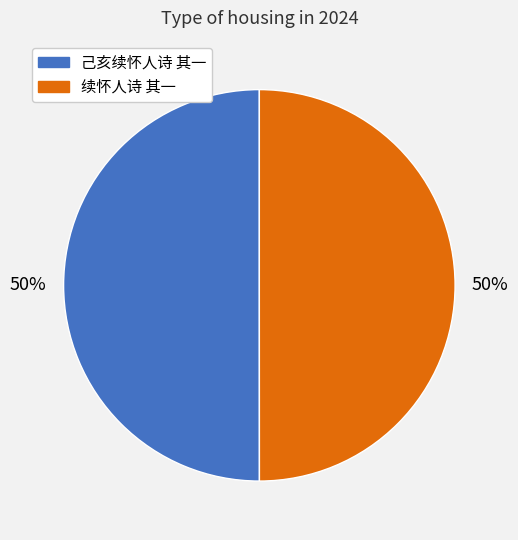

To the nearest percent, what portion does 续怀人诗 其一 represent?

50%